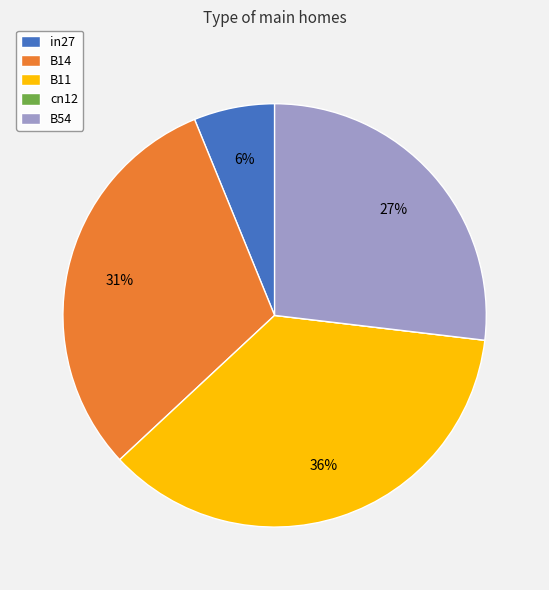

Is the sum of B14 and B54 greater than half?

Yes